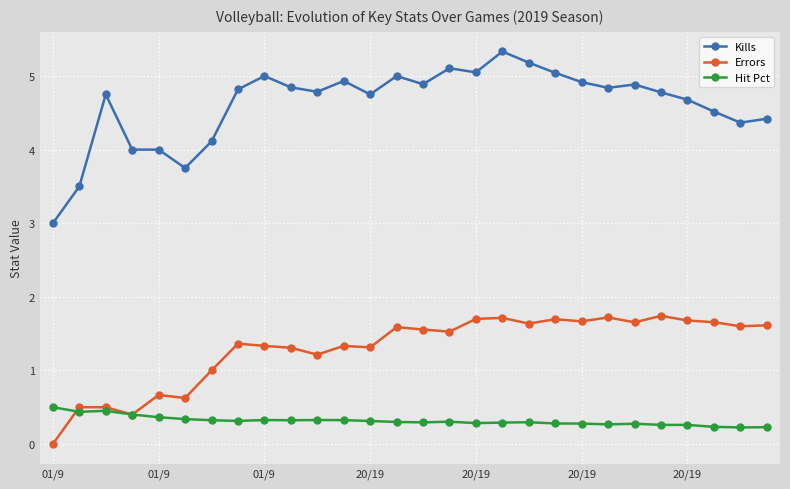

At how many categories does at least one series exceed 2?

28